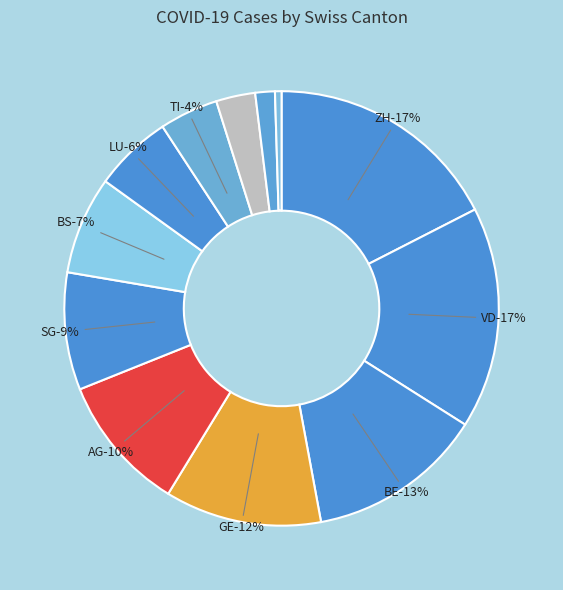

Combined, what portion of the pie is TI and SO?

5.8%